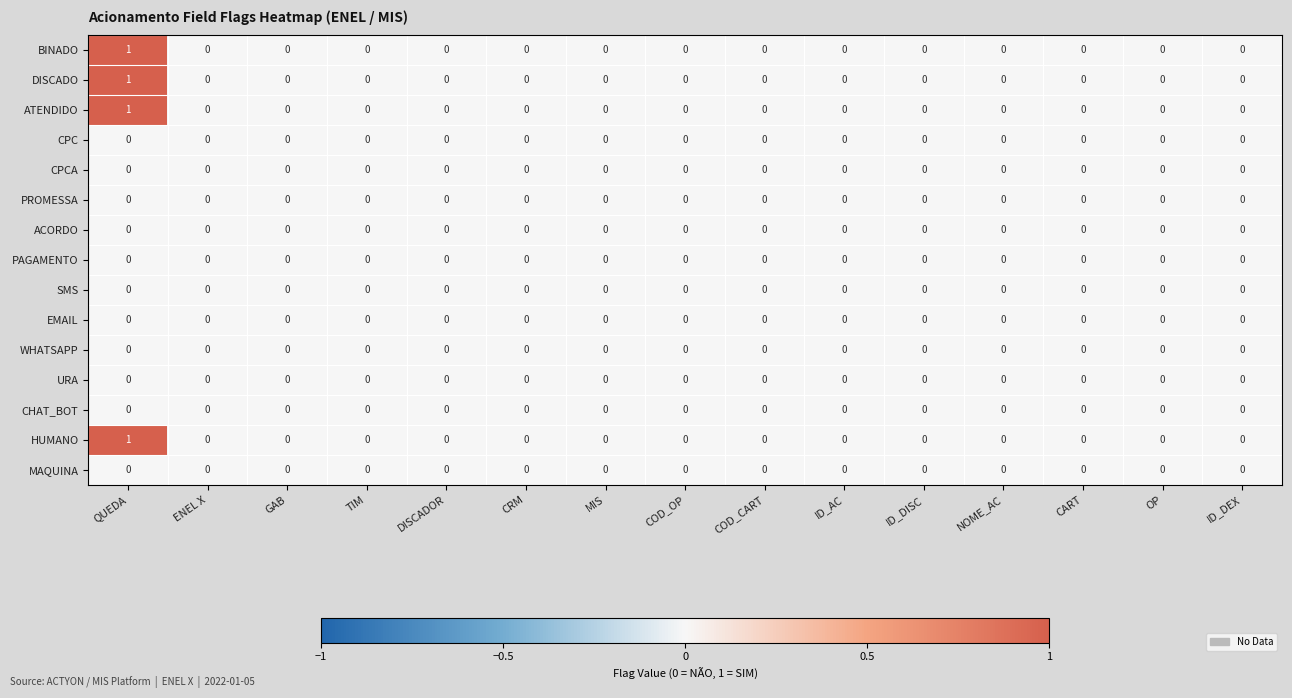

Which category has the highest value in the HUMANO series?

QUEDA